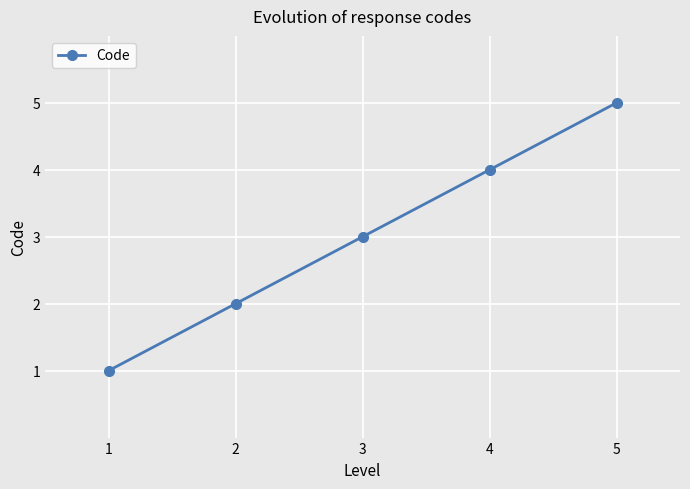

Which has a higher value, 1 or 3?

3